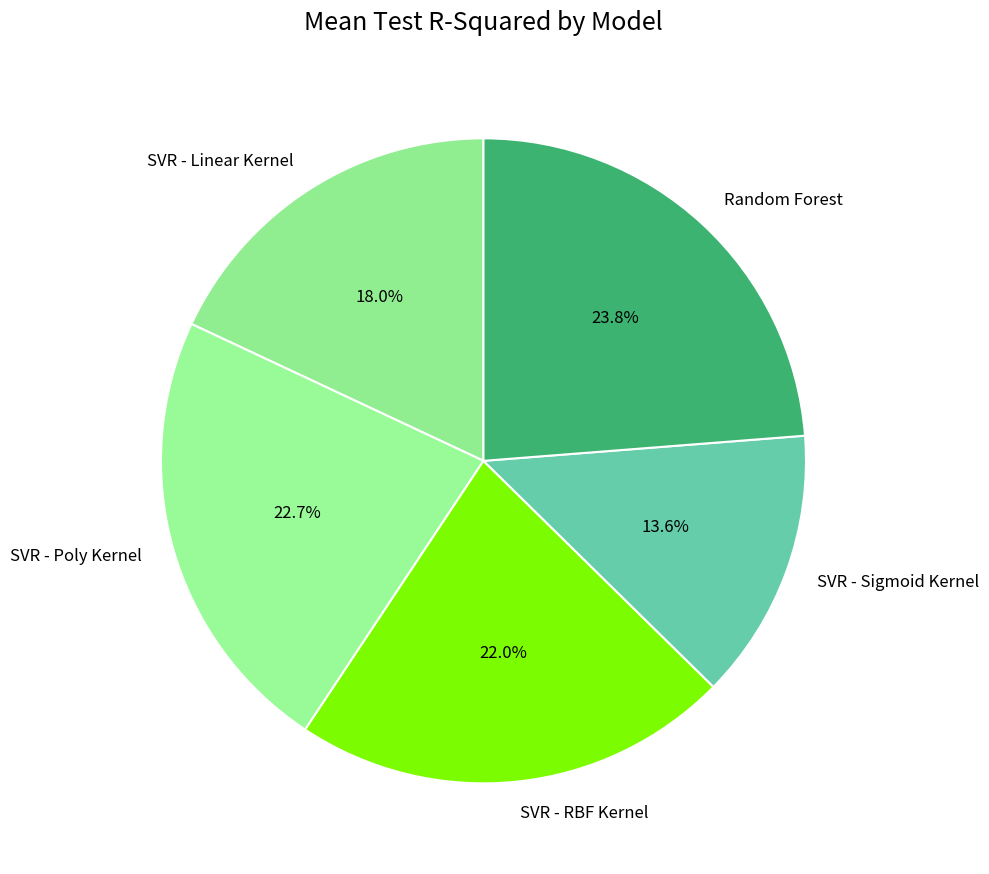

Rank the categories by value from highest to lowest.

Random Forest, SVR - Poly Kernel, SVR - RBF Kernel, SVR - Linear Kernel, SVR - Sigmoid Kernel